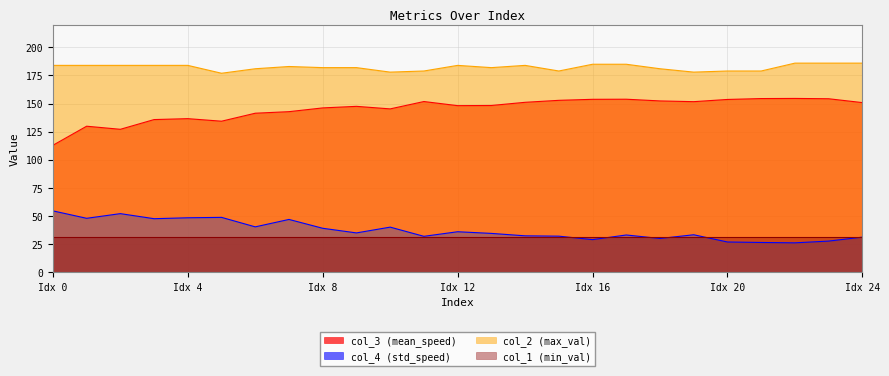

What are all the series names shown in the legend?

col_3 (mean_speed), col_4 (std_speed), col_2 (max_val), col_1 (min_val)